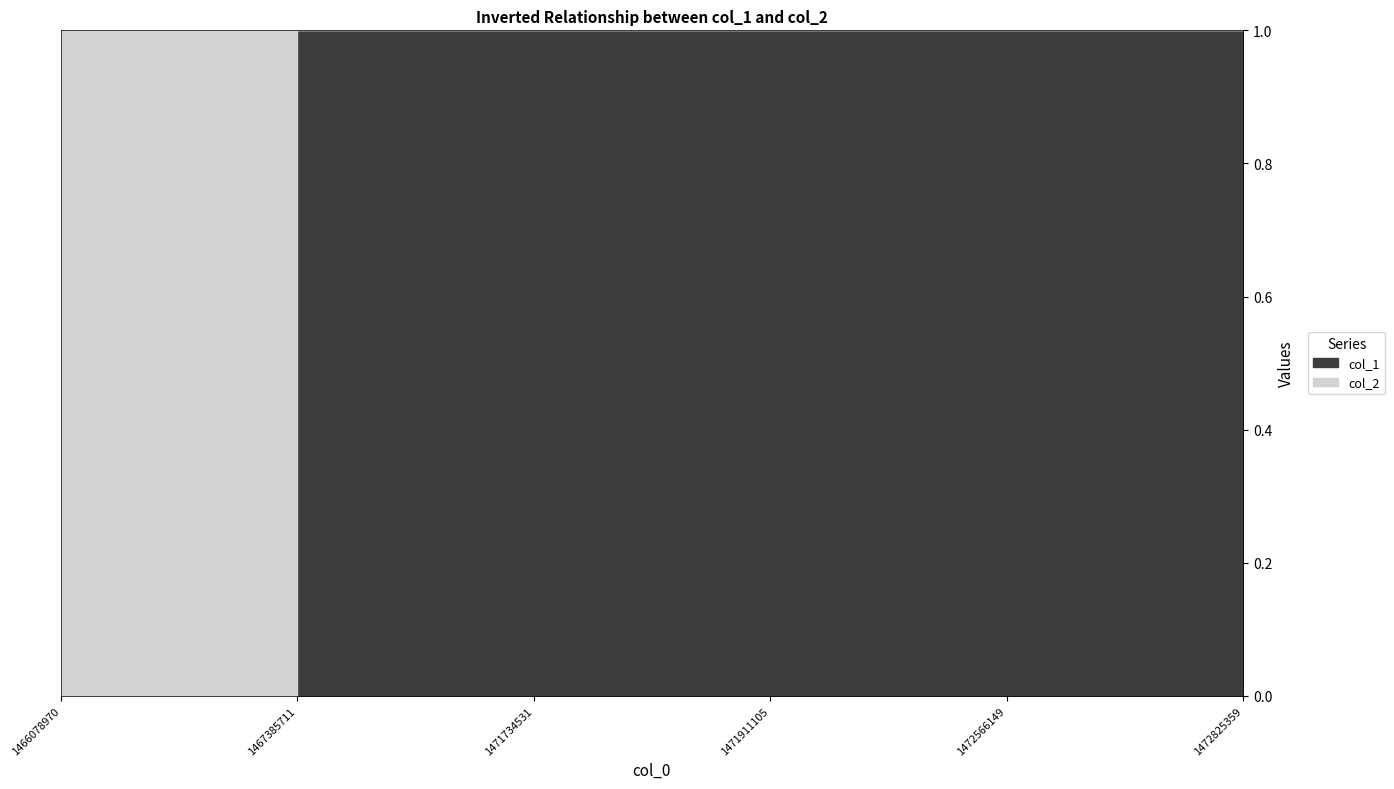

At which label does col_1 first exceed 11?

1467385711